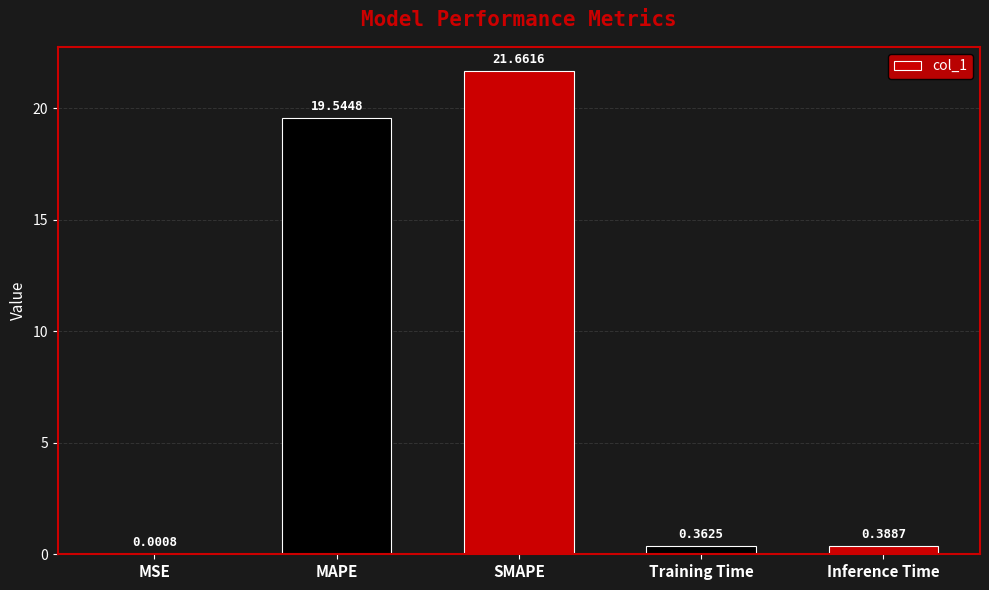

Are the bars horizontal?

No